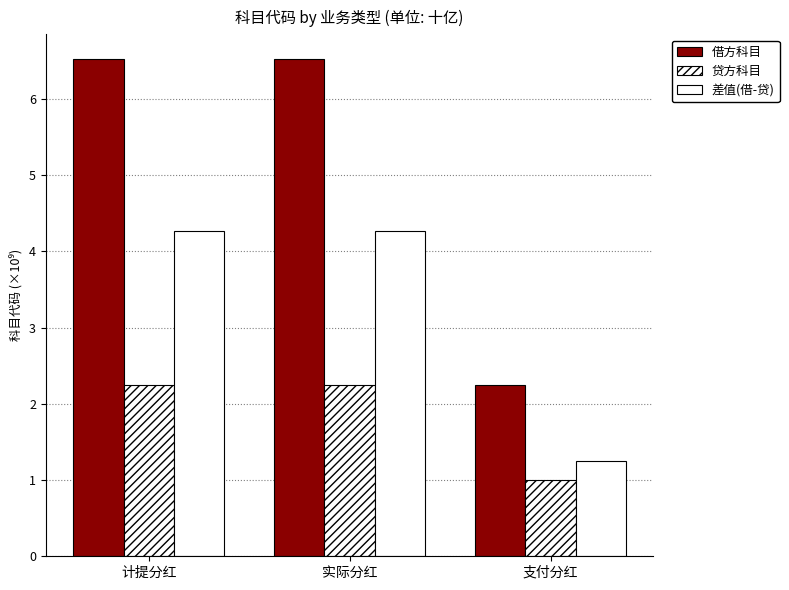

How many bars are there in total?

9